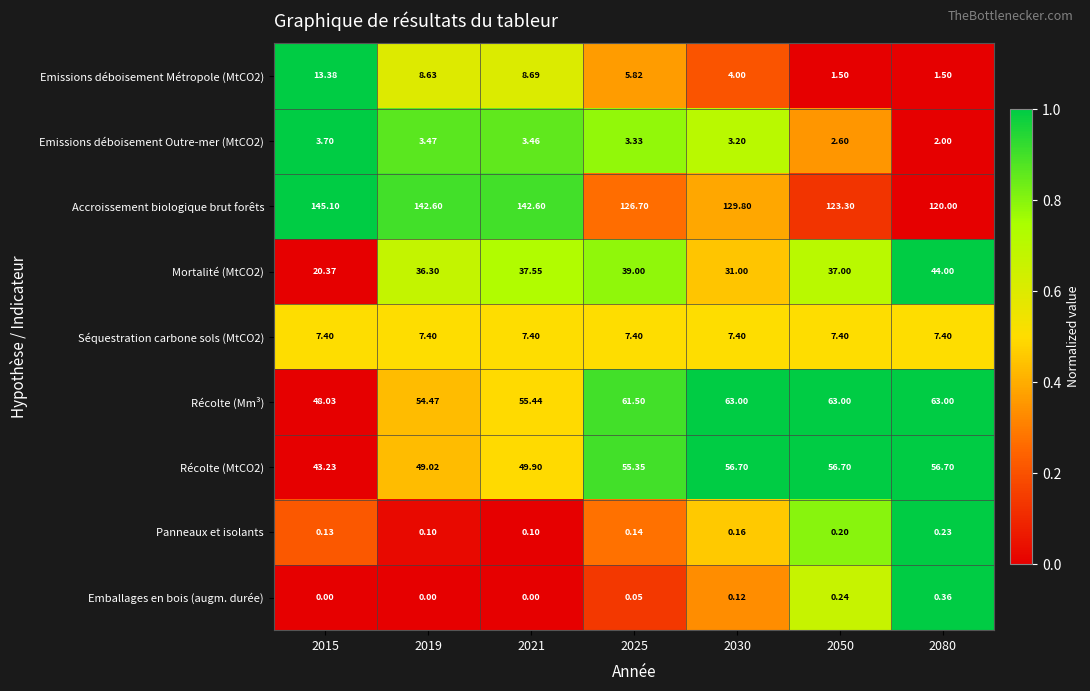

List the series in order of their peak value, lowest first.

Panneaux et isolants, Emballages en bois (augm. durée), Emissions déboisement Outre-mer (MtCO2), Séquestration carbone sols (MtCO2), Emissions déboisement Métropole (MtCO2), Mortalité (MtCO2), Récolte (MtCO2), Récolte (Mm³), Accroissement biologique brut forêts